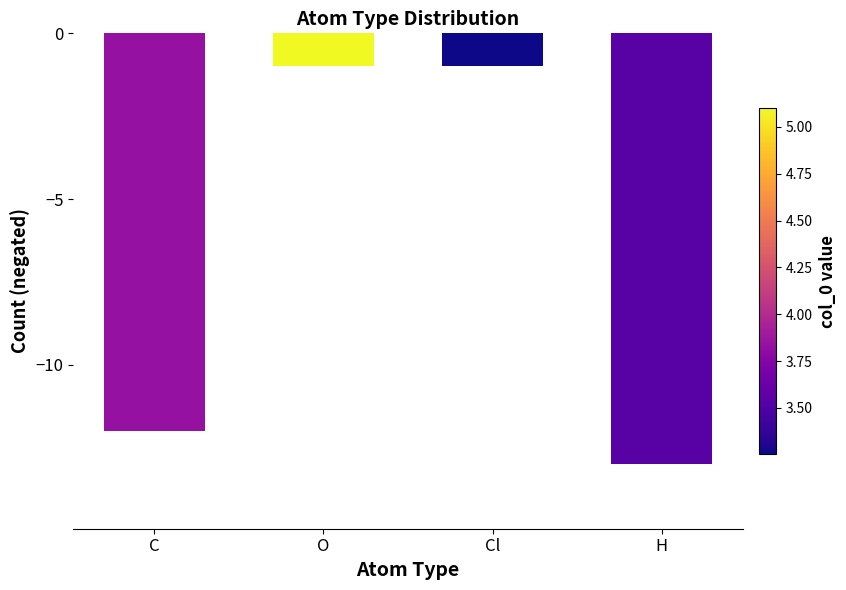

What is the difference between the second highest and second lowest values?

11